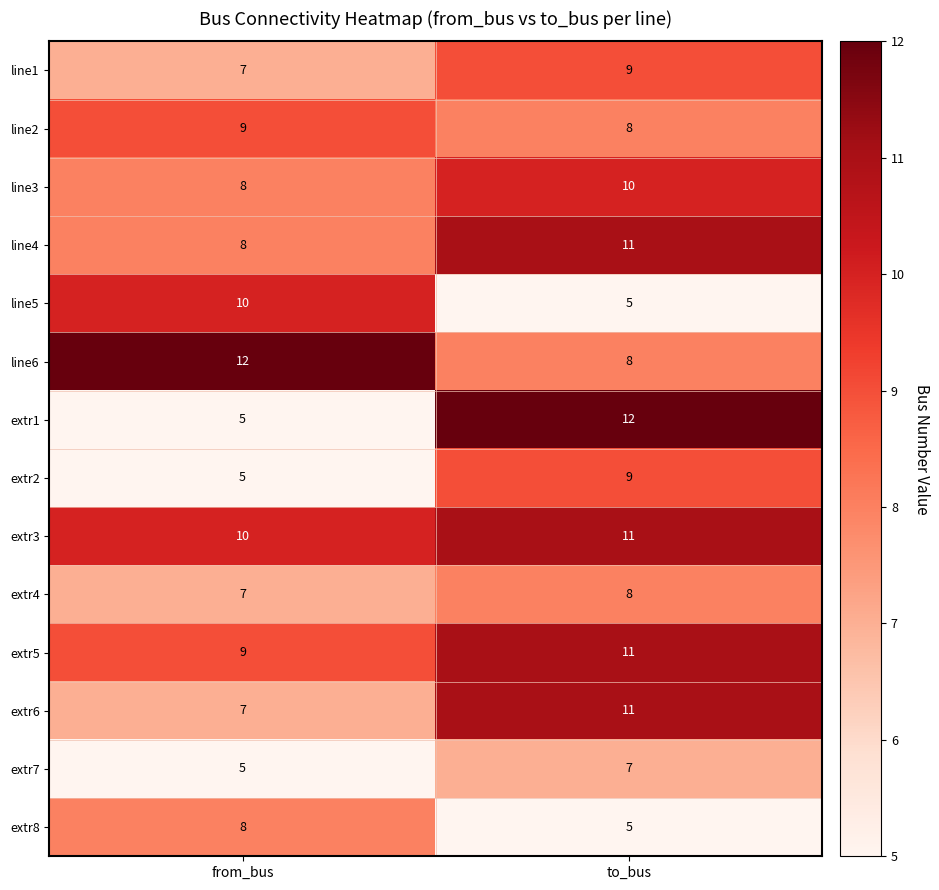

Rank the categories by extr7 value from lowest to highest.

from_bus, to_bus